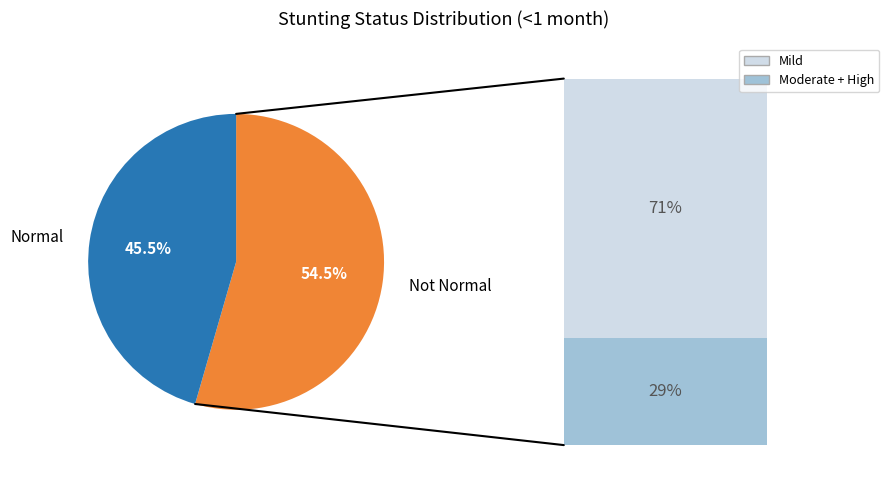

Does any single category account for the majority?

Yes